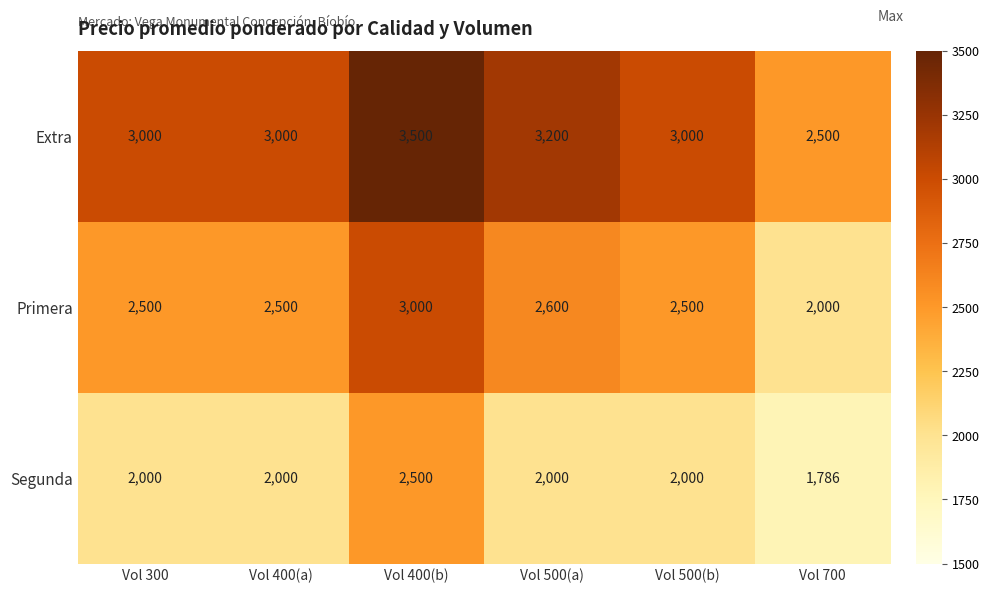

What is the difference between the highest and lowest values at Vol 400(a)?

1000